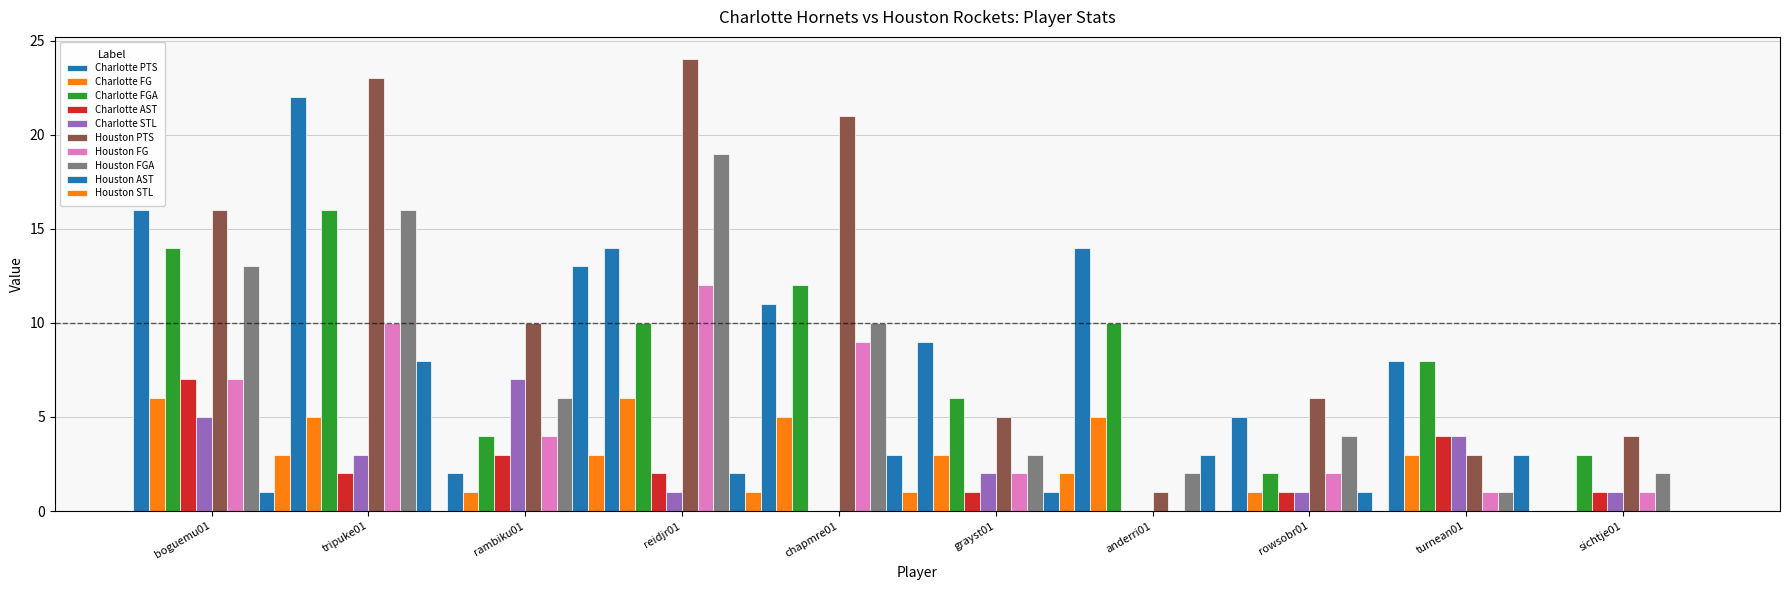

What is the sum of the Charlotte PTS values at turnean01 and rowsobr01?

13